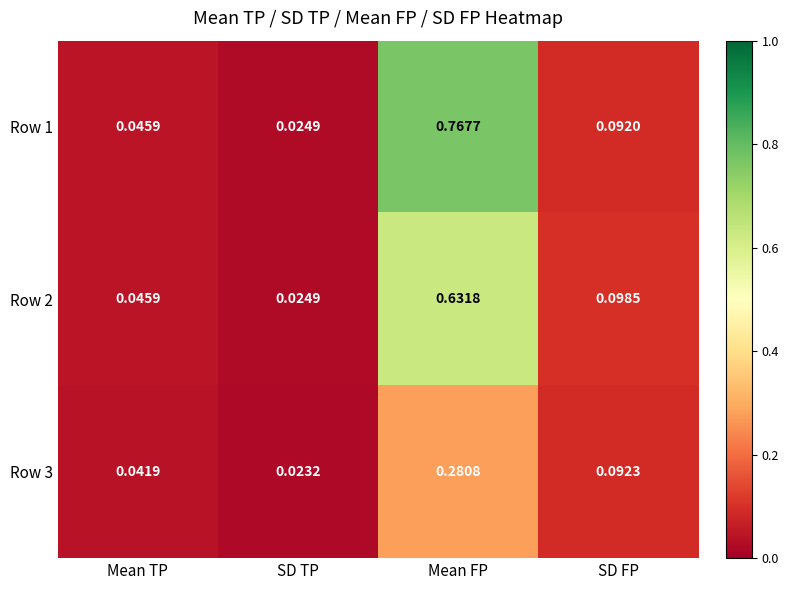

At which label is Row 2 closest to 0?

SD TP